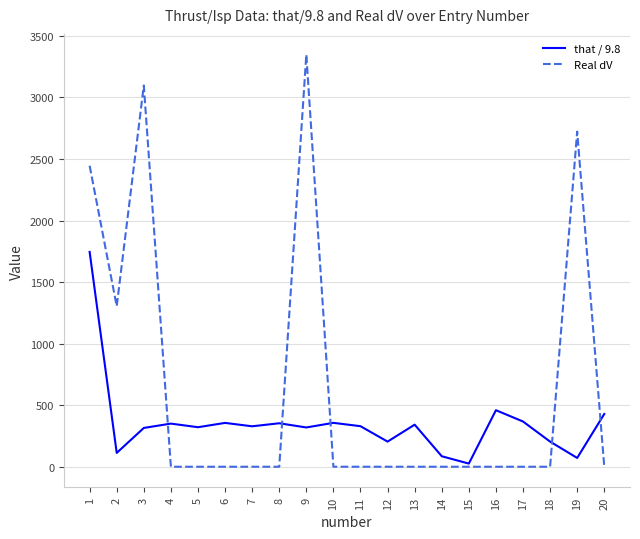

Which series has the largest range (max minus min)?

Real dV